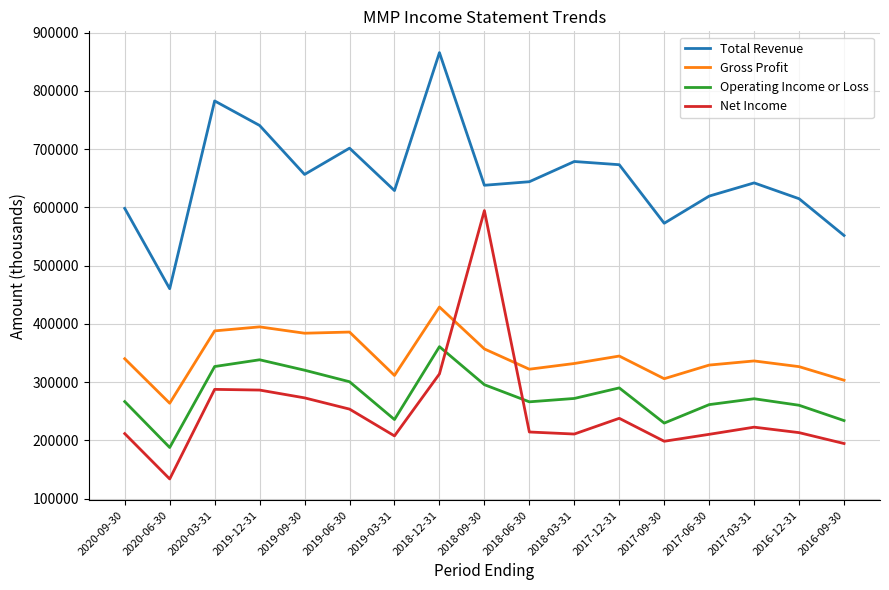

True or false: Gross Profit and Total Revenue cross at least once.

False